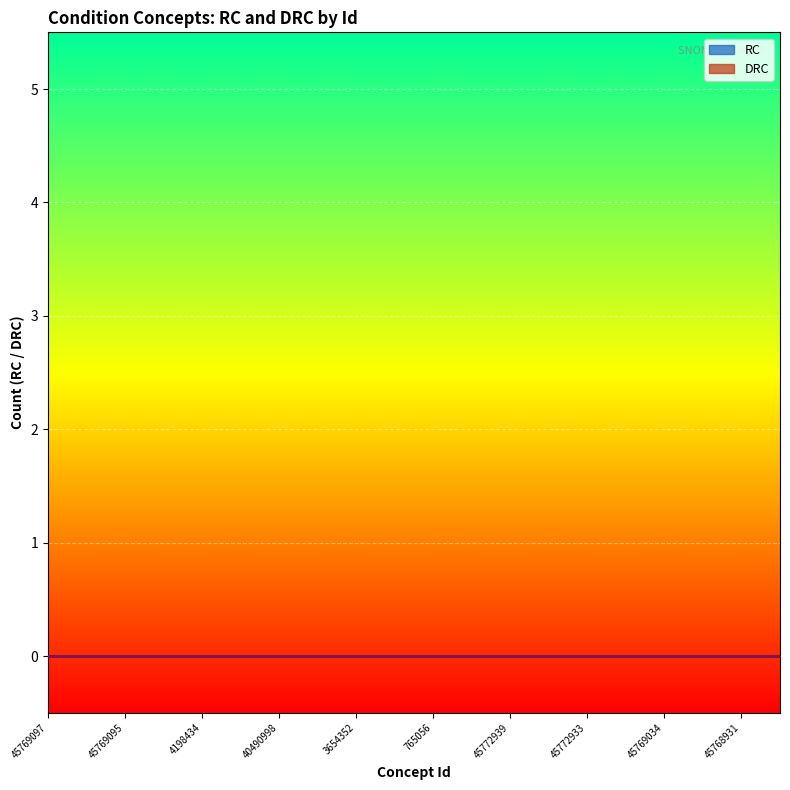

The value of DRC at 765056 is 0. True or false?

True